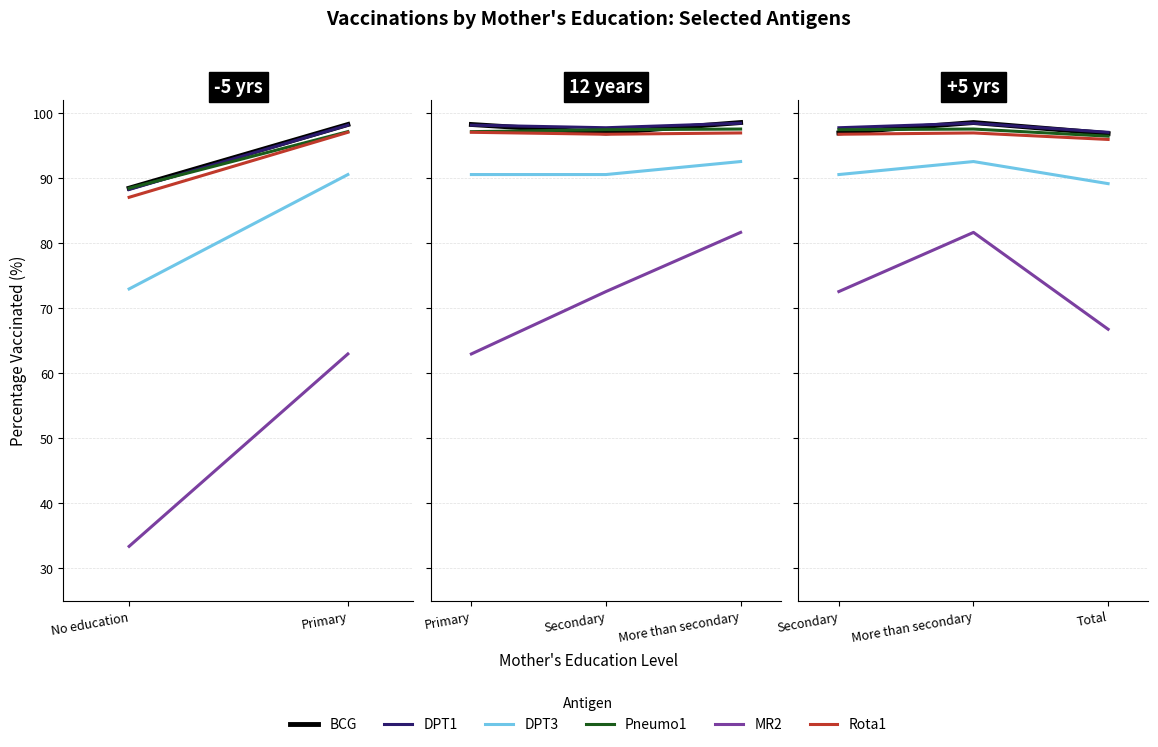

Is the value of Rota1 at Secondary greater than the value of BCG at Secondary?

No